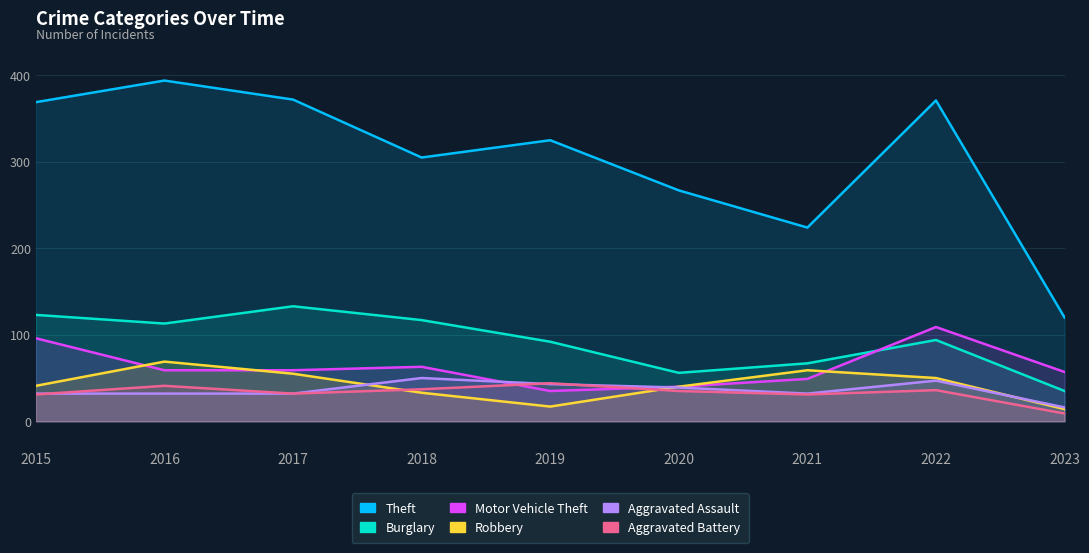

Rank the series at 2015 from highest to lowest value.

Theft, Burglary, Motor Vehicle Theft, Robbery, Aggravated Assault, Aggravated Battery